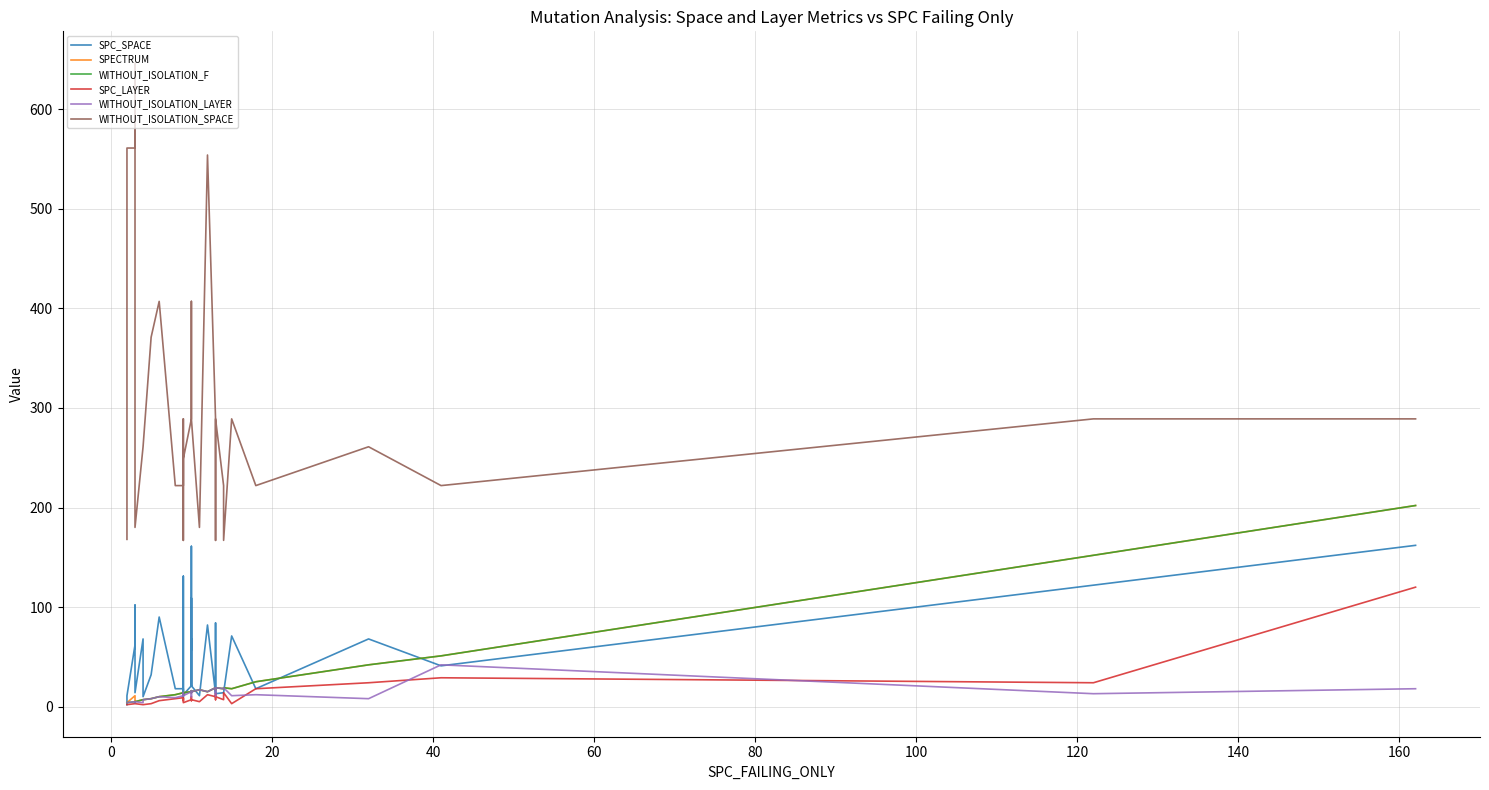

What are all the series names shown in the legend?

SPC_SPACE, SPECTRUM, WITHOUT_ISOLATION_F, SPC_LAYER, WITHOUT_ISOLATION_LAYER, WITHOUT_ISOLATION_SPACE